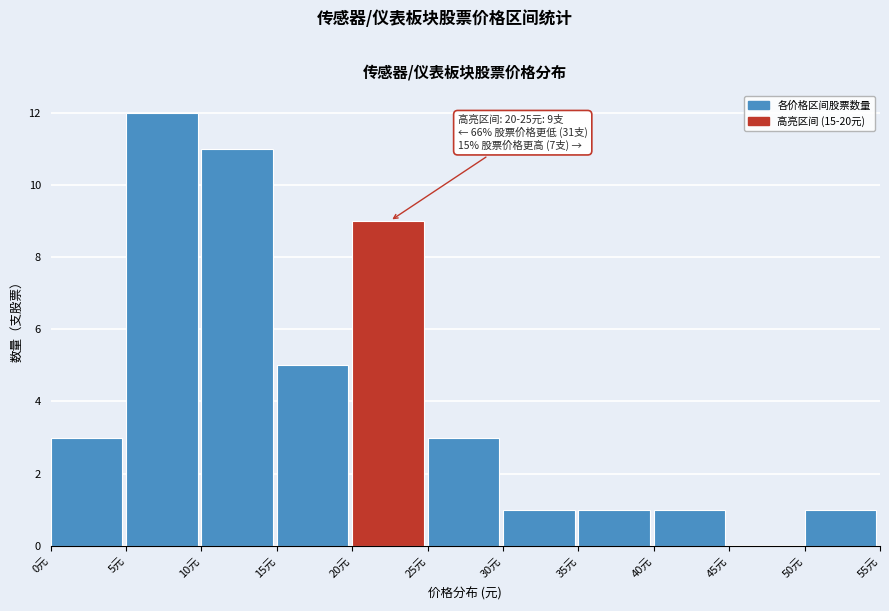

Over which range of the x-axis is the bar tallest?

5 to 10